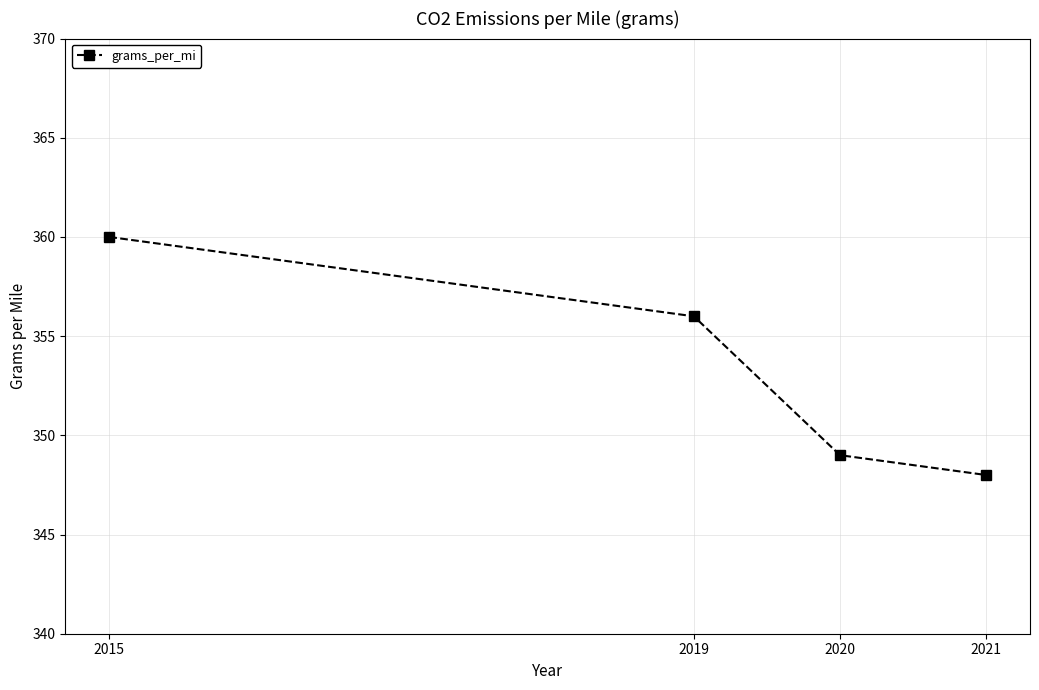

What is the value of the 4th point from the left?

348